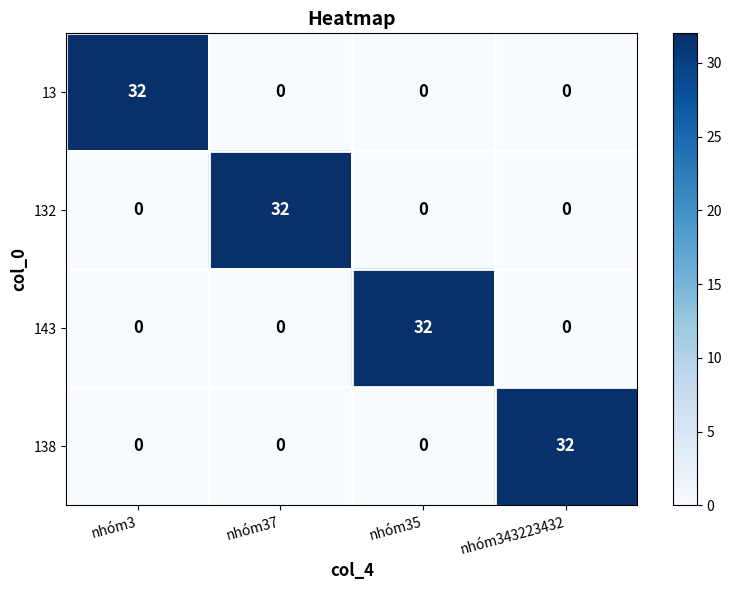

Reading left to right, transcribe all the data shown in this chart.

13: 32	0	0	0
132: 0	32	0	0
143: 0	0	32	0
138: 0	0	0	32